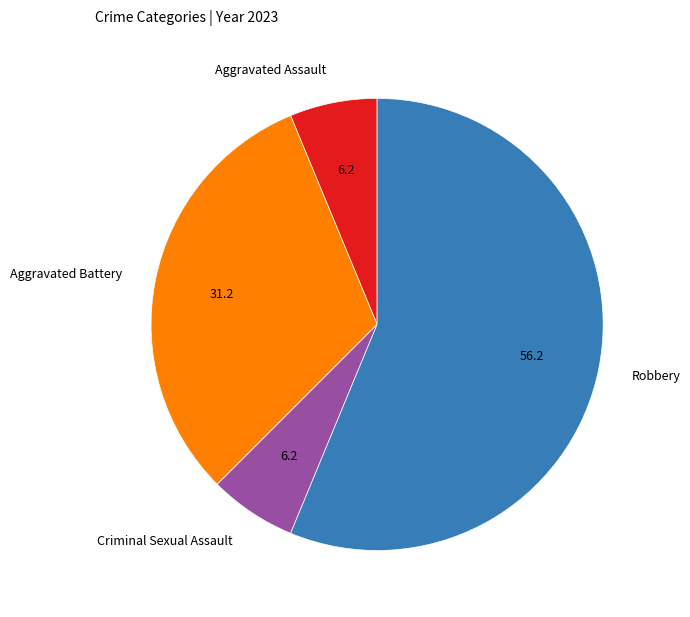

Combined, do Criminal Sexual Assault and Aggravated Assault account for over 50%?

No